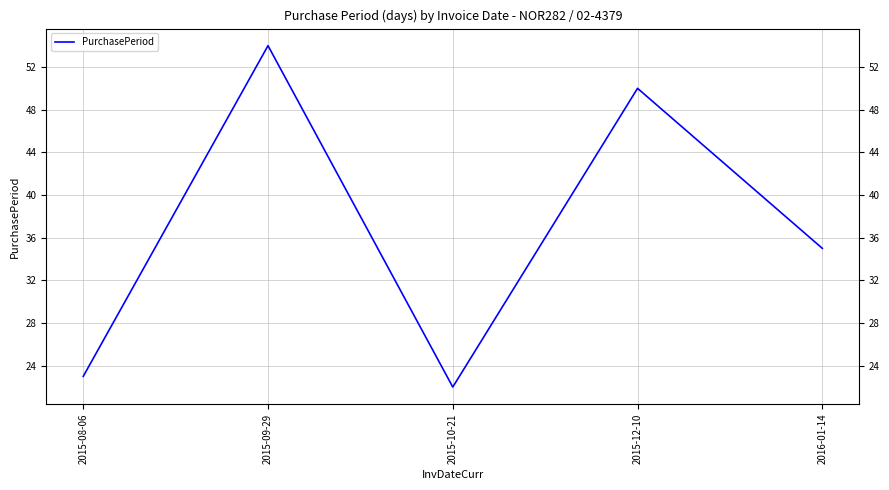

Which label corresponds to the largest value in the chart?

2015-09-29